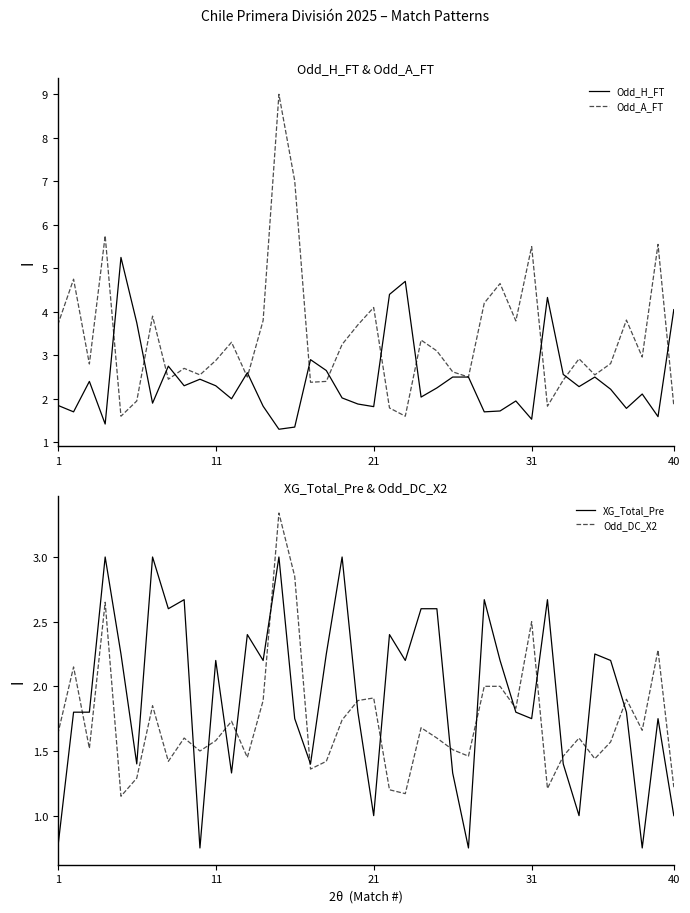

What is the total value across all series at 22?

9.7